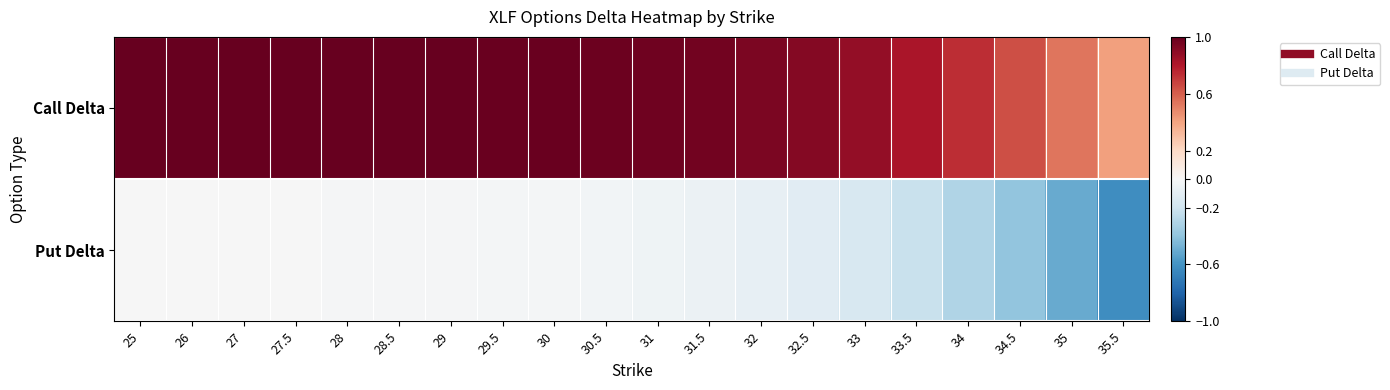

List the series in order of their overall mean, lowest first.

Put Delta, Call Delta